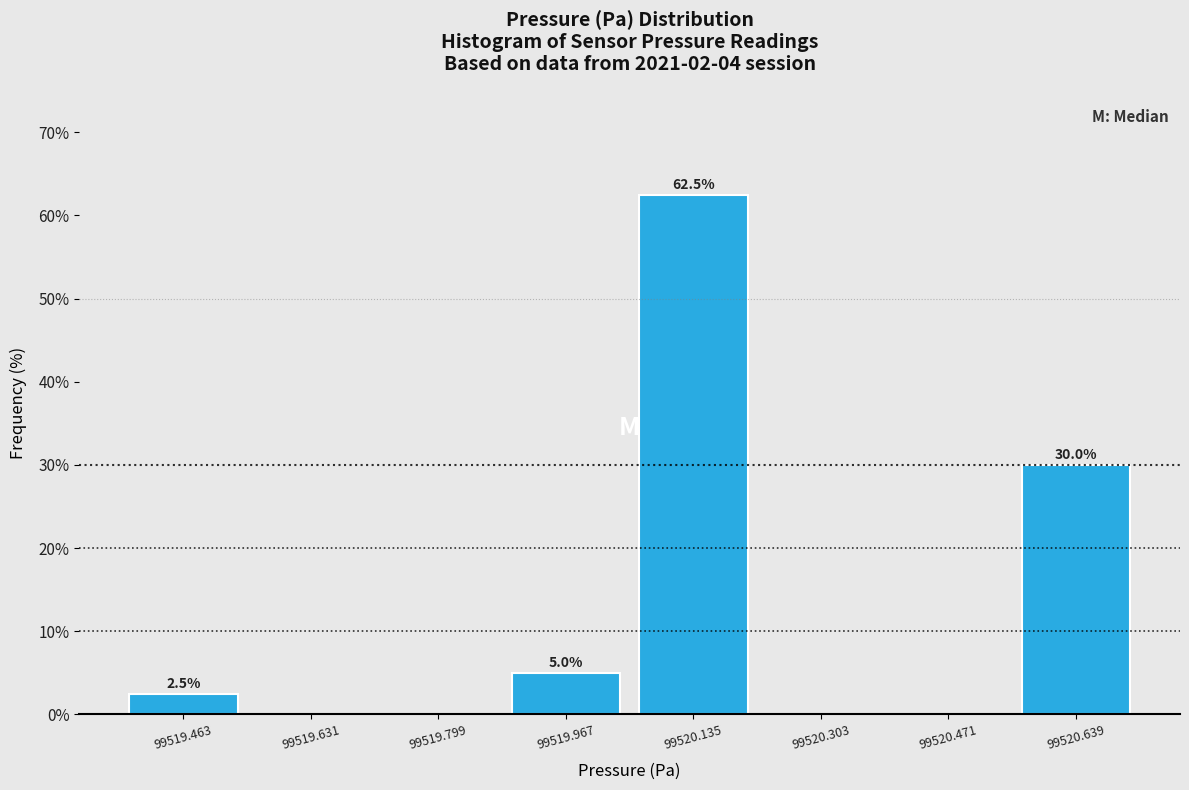

Over which range of the x-axis is the bar tallest?

99520.06 to 99520.22